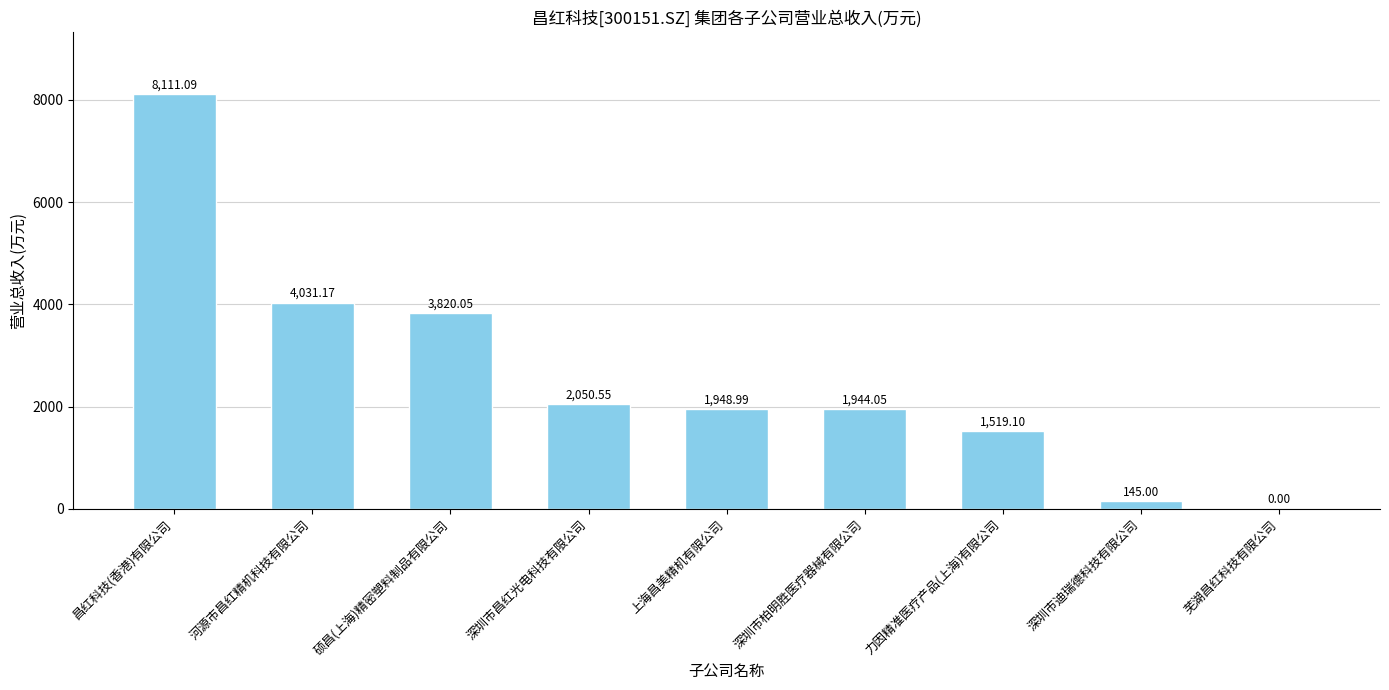

Between 深圳市柏明胜医疗器械有限公司 and 上海昌美精机有限公司, which is larger?

上海昌美精机有限公司